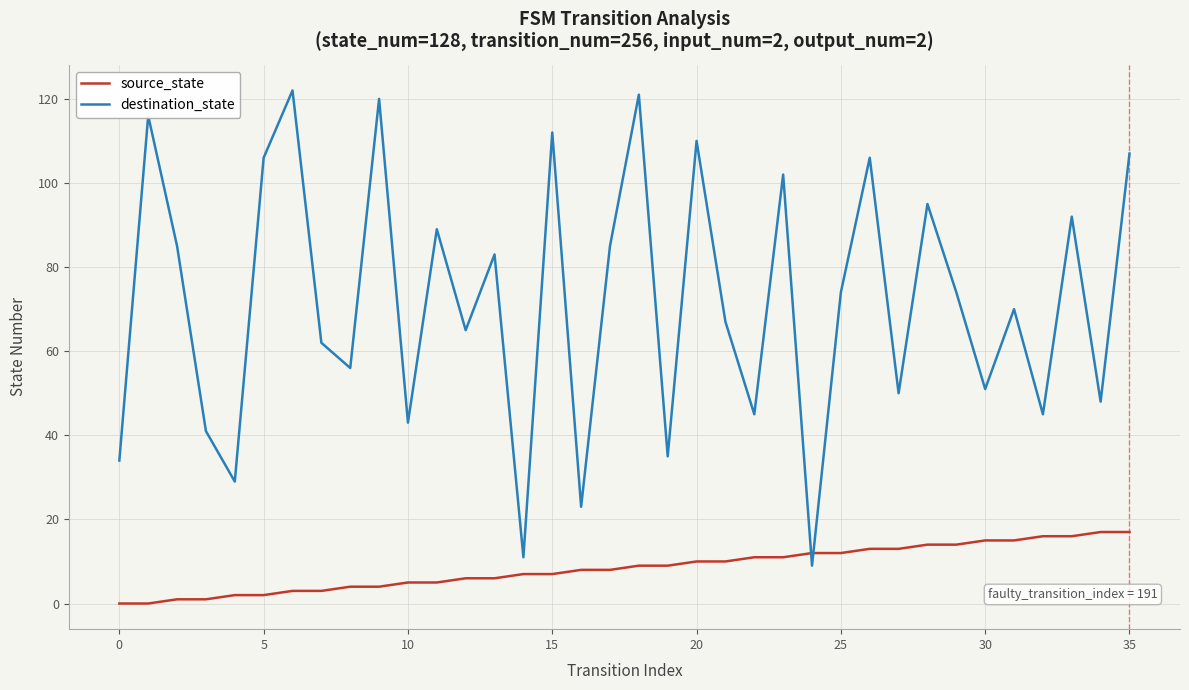

Rank the series by their maximum value, from highest to lowest.

destination_state, source_state